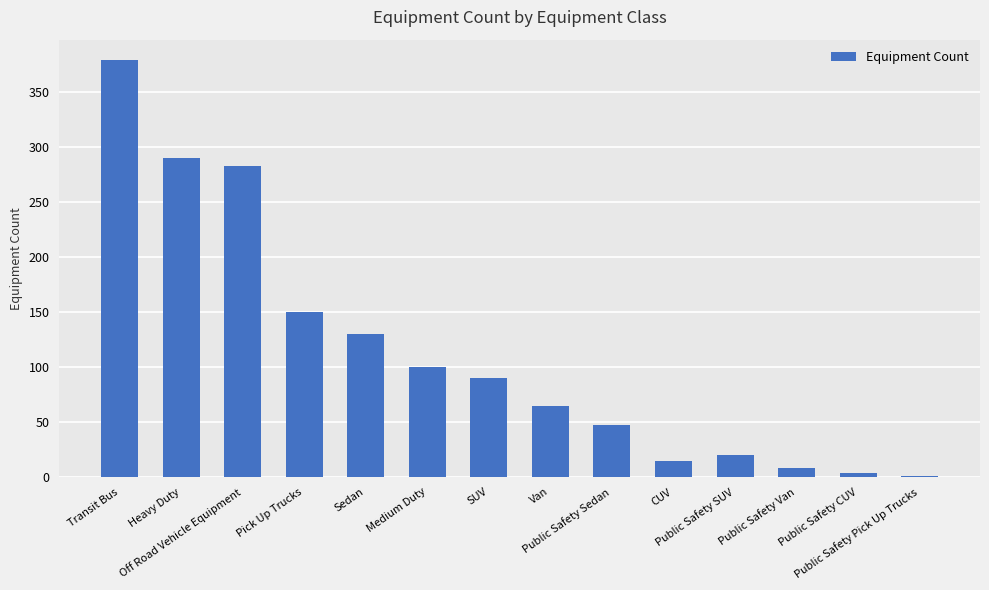

How many distinct data groups are displayed?

1